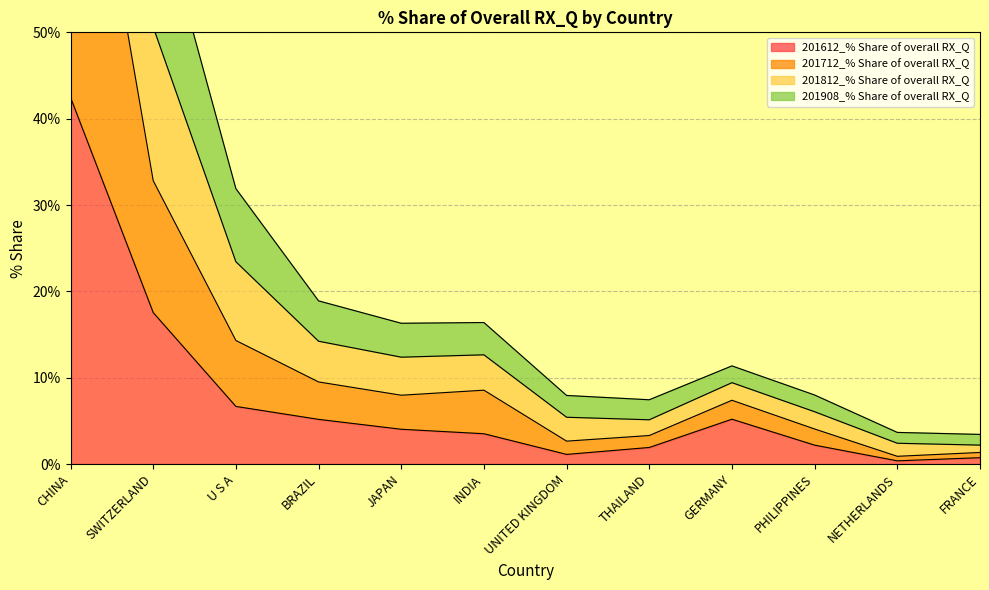

True or false: 201812_% Share of overall RX_Q and 201612_% Share of overall RX_Q intersect in this chart.

False